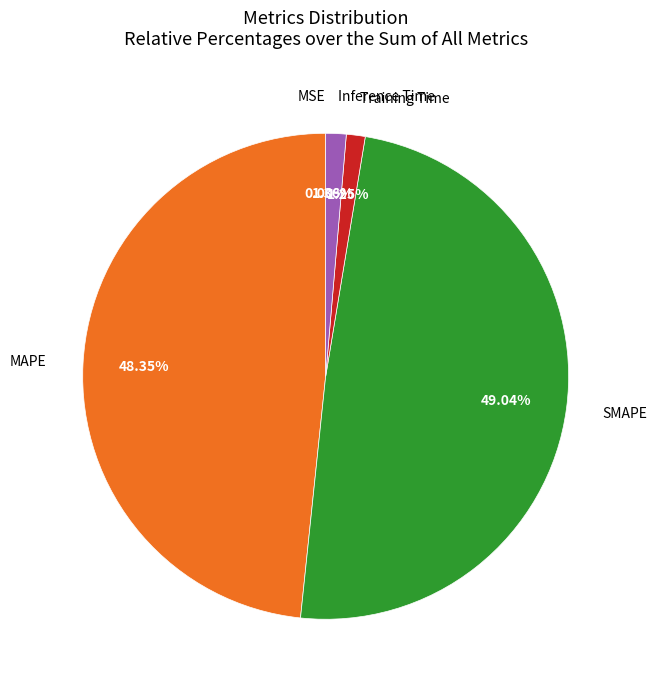

Is there a majority slice in this chart?

No